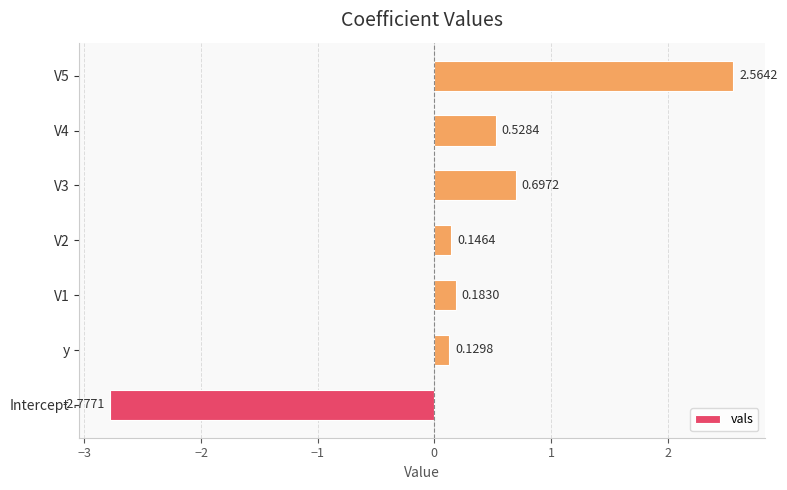

How many bars are there in total?

7